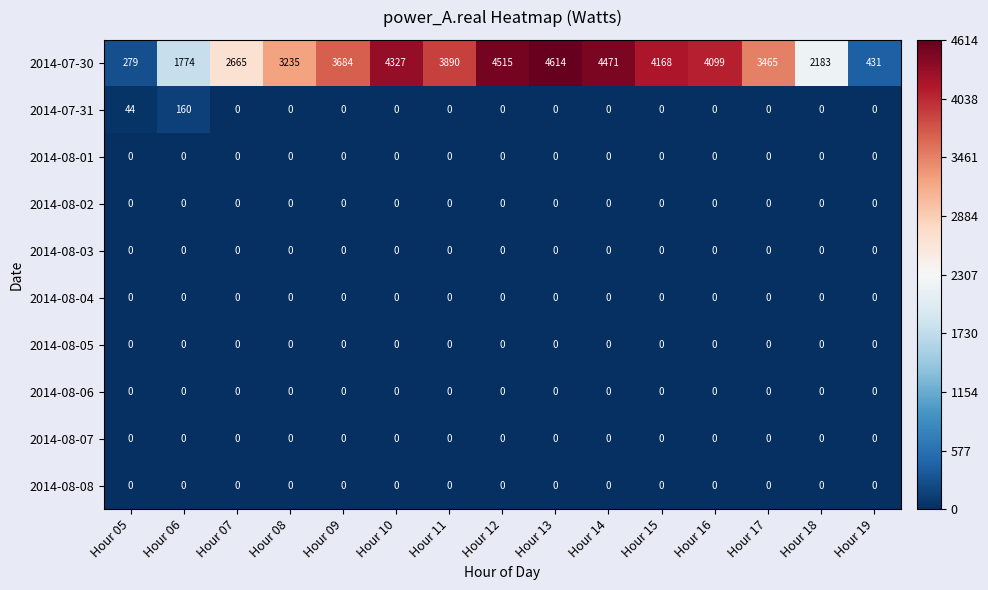

What is the maximum value shown in the chart?

4614